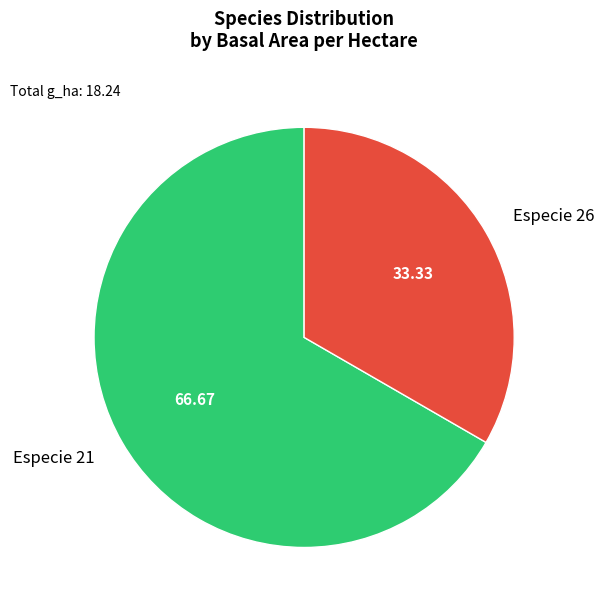

Is there any slice that represents more than half of the pie?

Yes